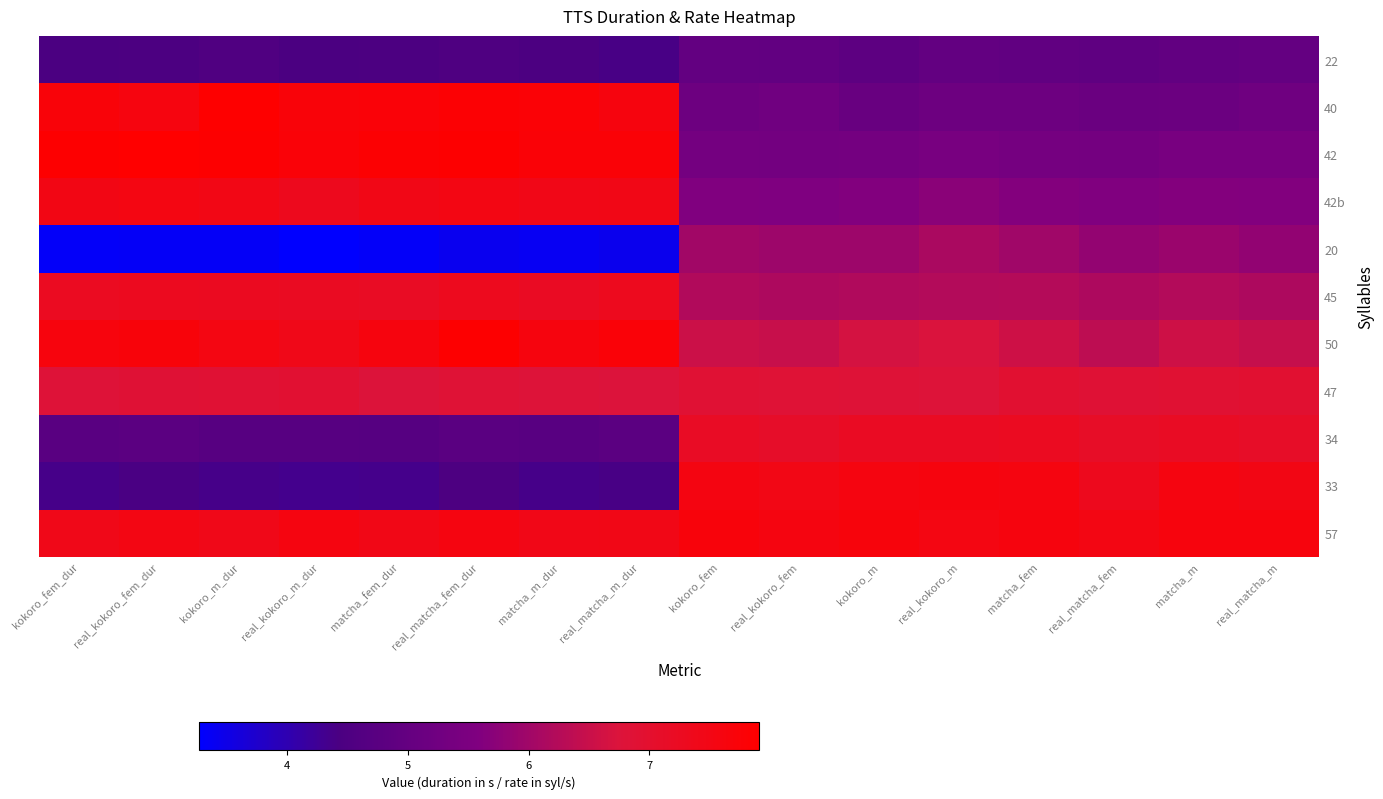

Which series has the largest total across all categories?

57